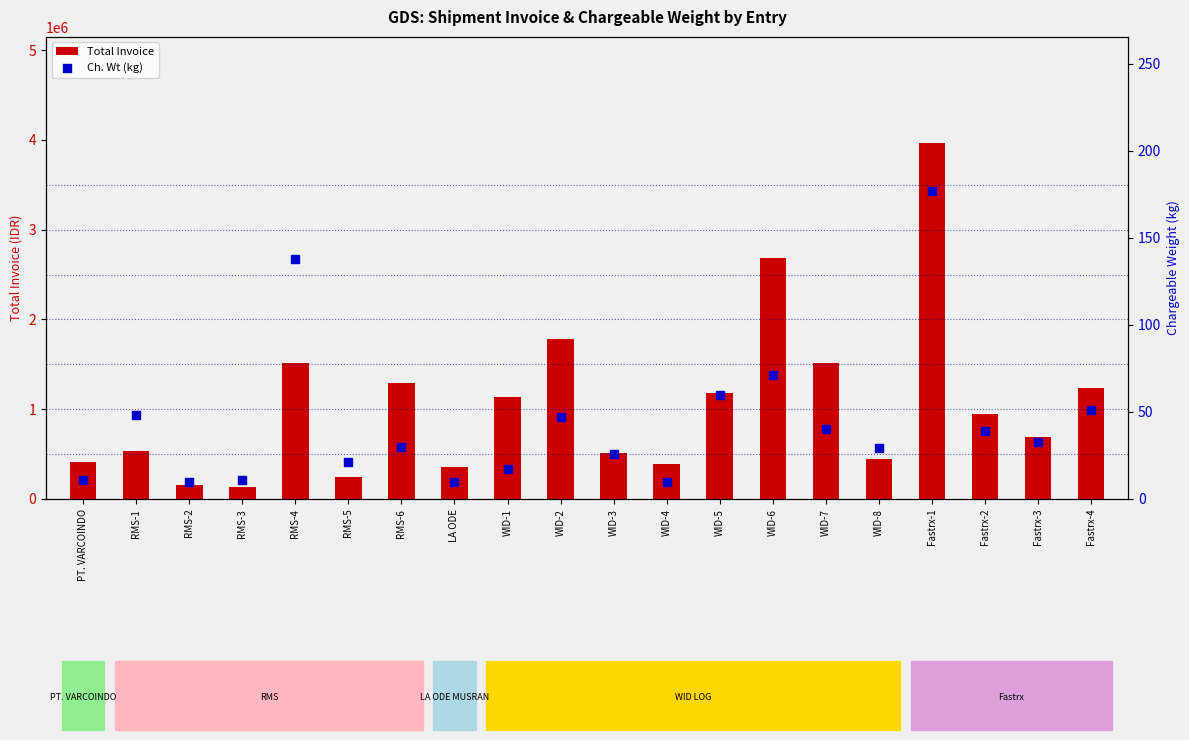

What are all the series names shown in the legend?

Total Invoice, Ch. Wt (kg)